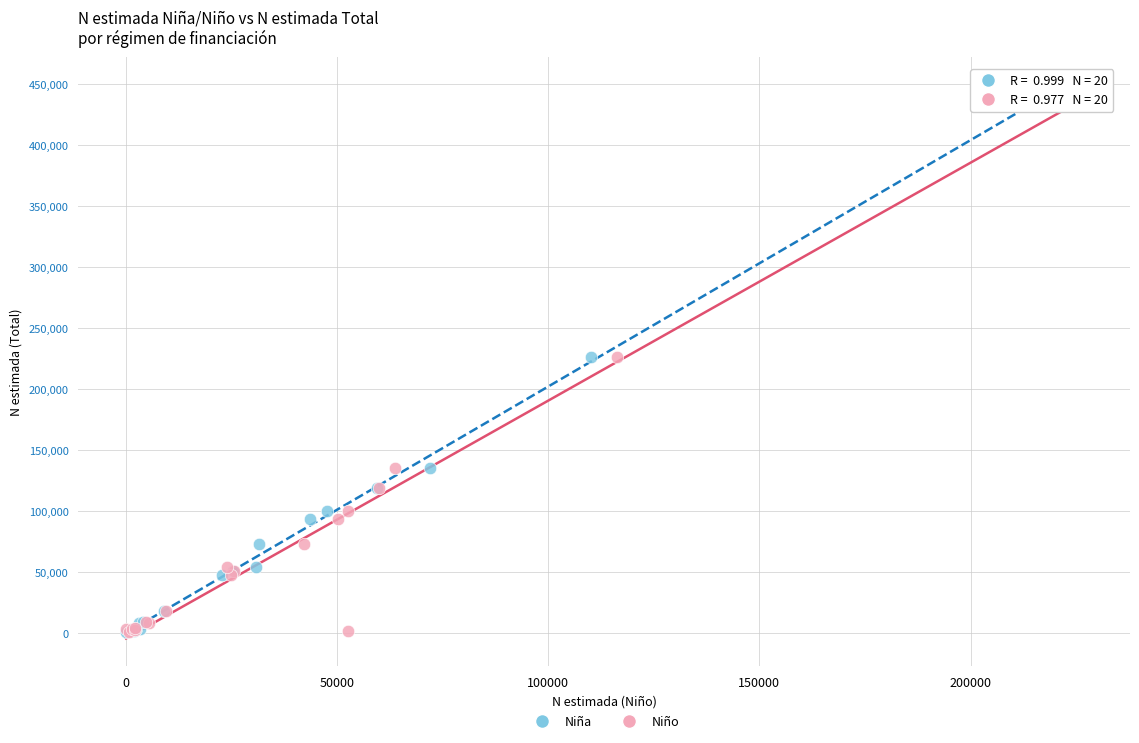

What are all the series names shown in the legend?

Niña, Niño